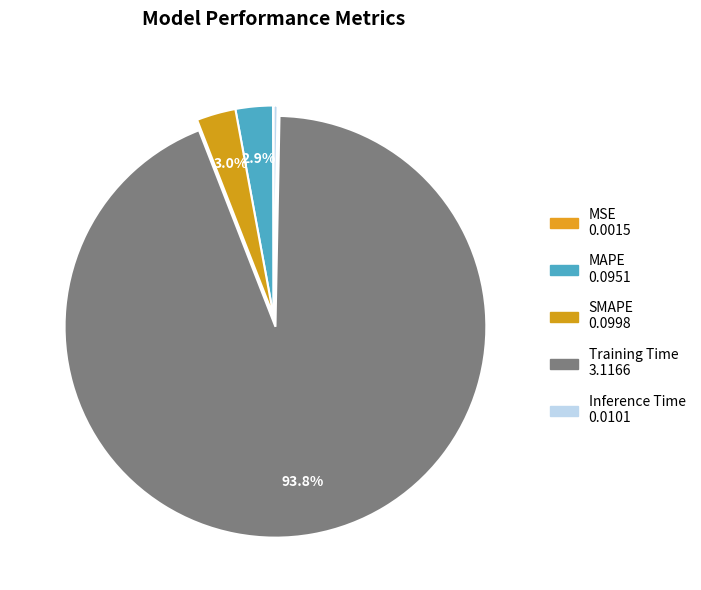

To the nearest percent, what portion does MAPE represent?

3%